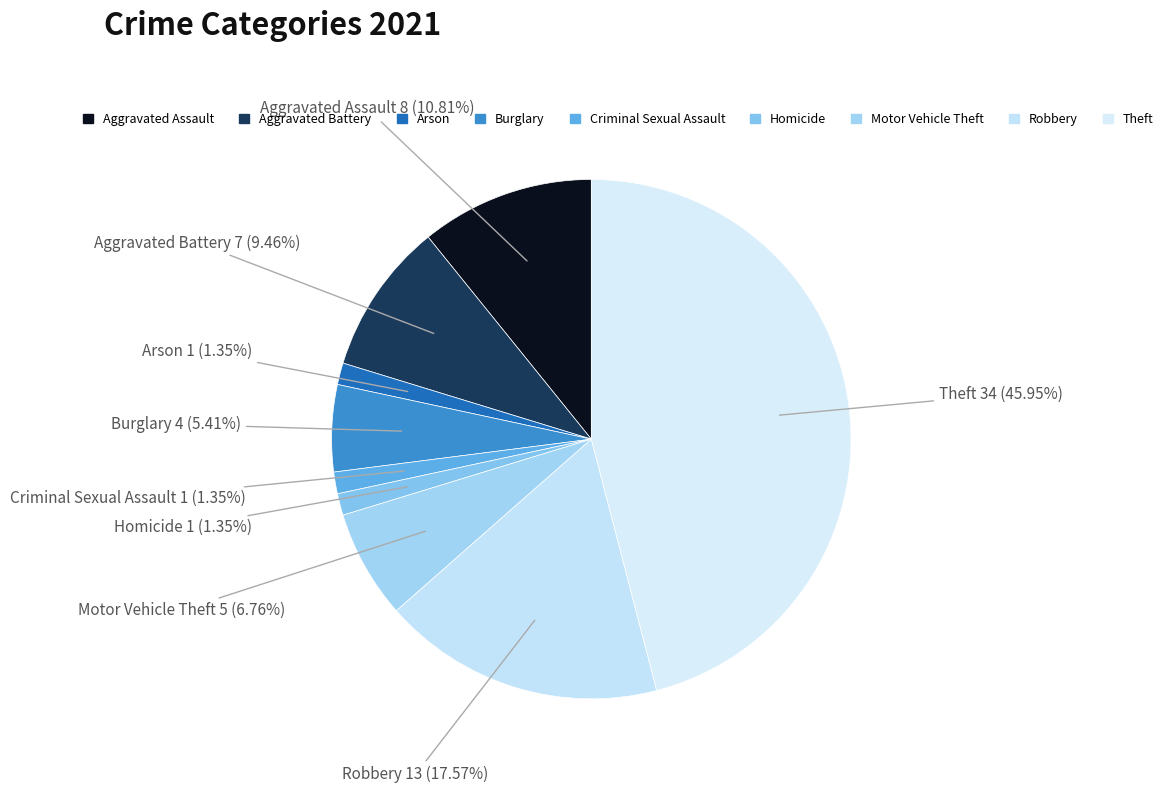

Does Homicide represent more than half of the total?

No